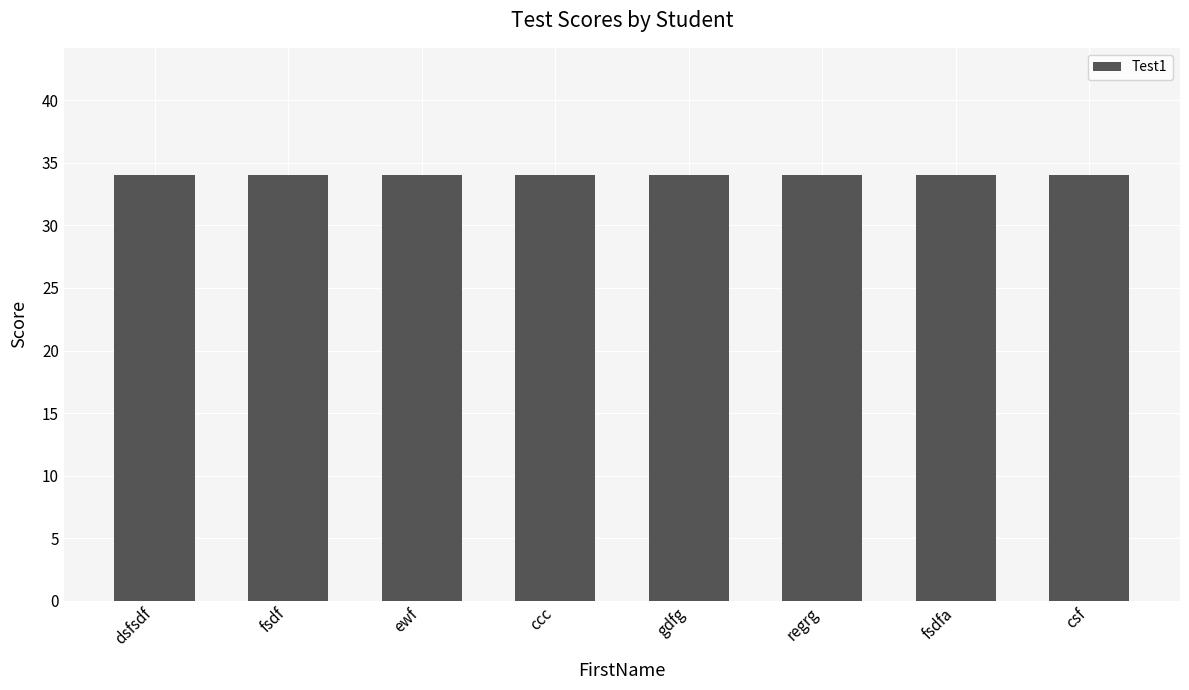

What is the label of the 7th bar from the left?

fsdfa